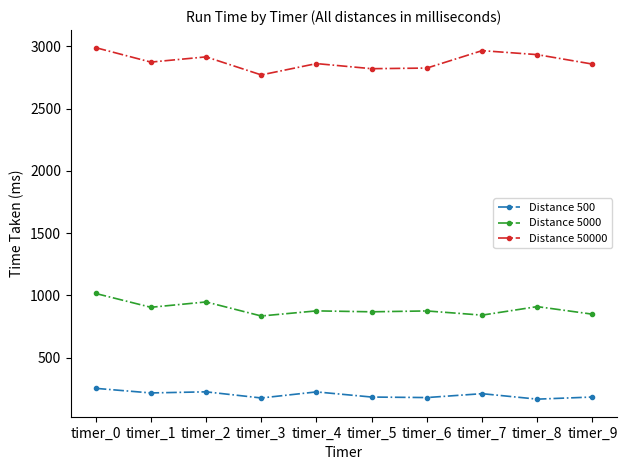

What is the sum of the Distance 500 values at timer_5 and timer_8?

348.9